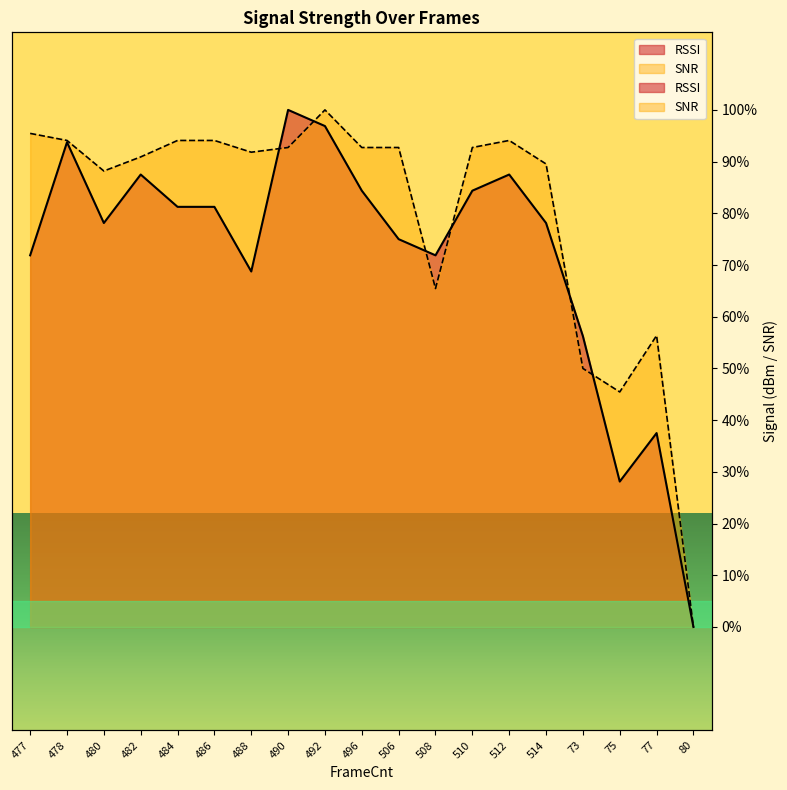

At which category is the sum across all series the highest?

492